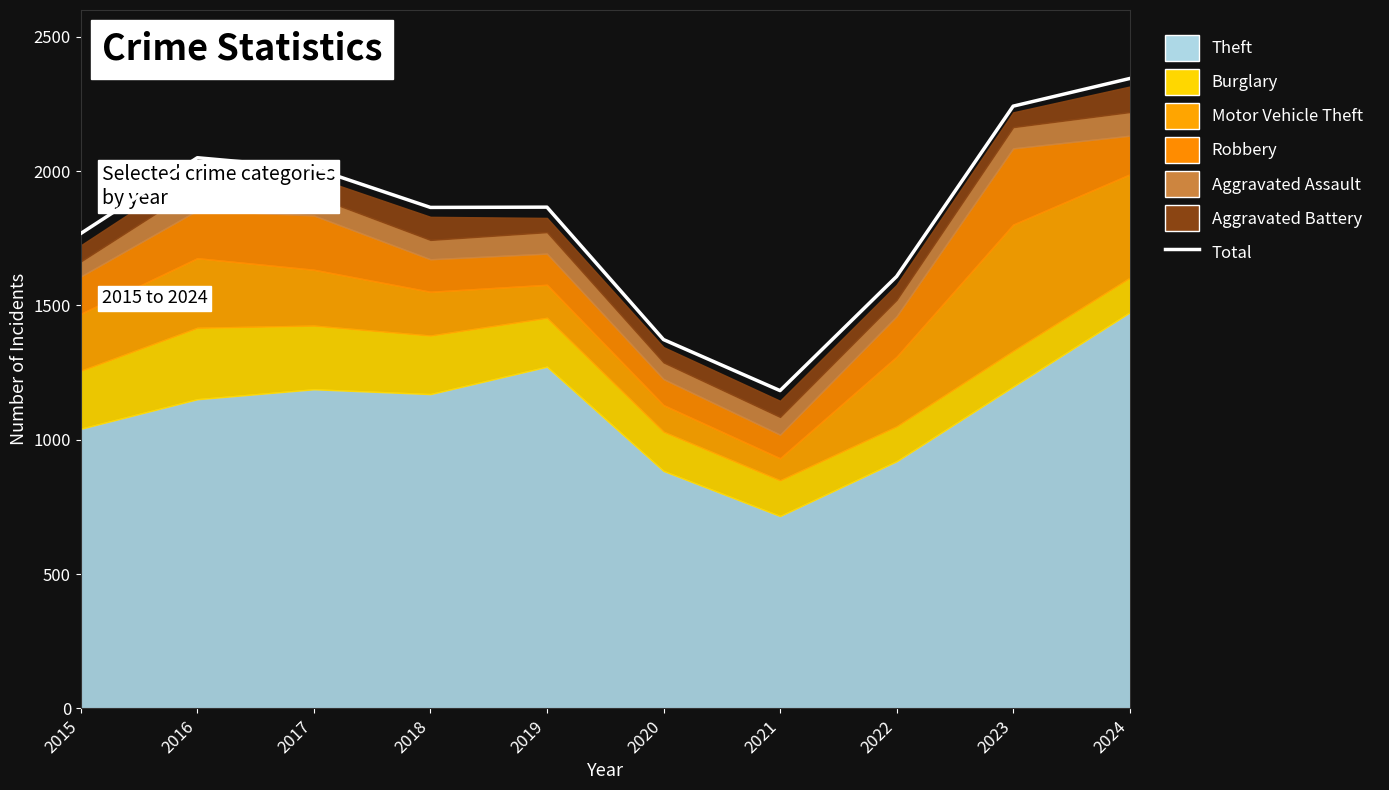

What is the sum of the values at 2016 and 2018?

3915